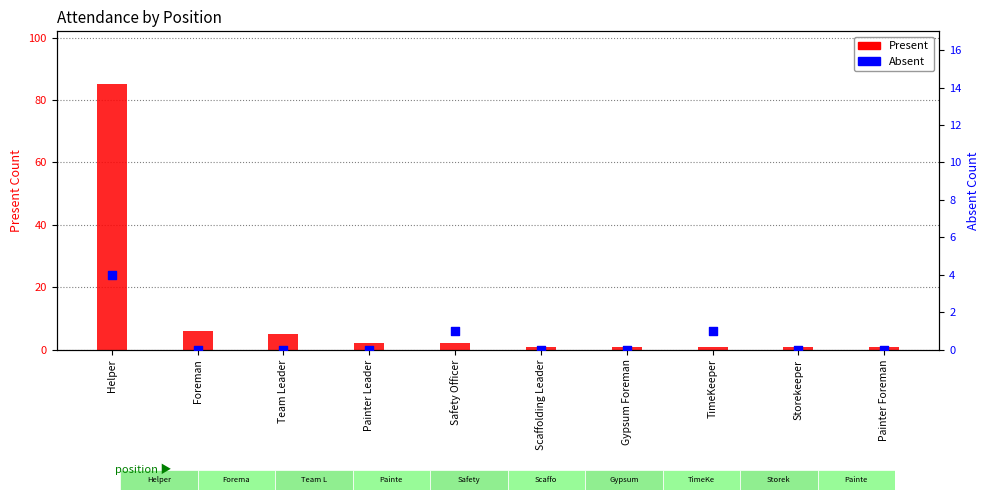

Which series has the largest Y range (max minus min)?

Present